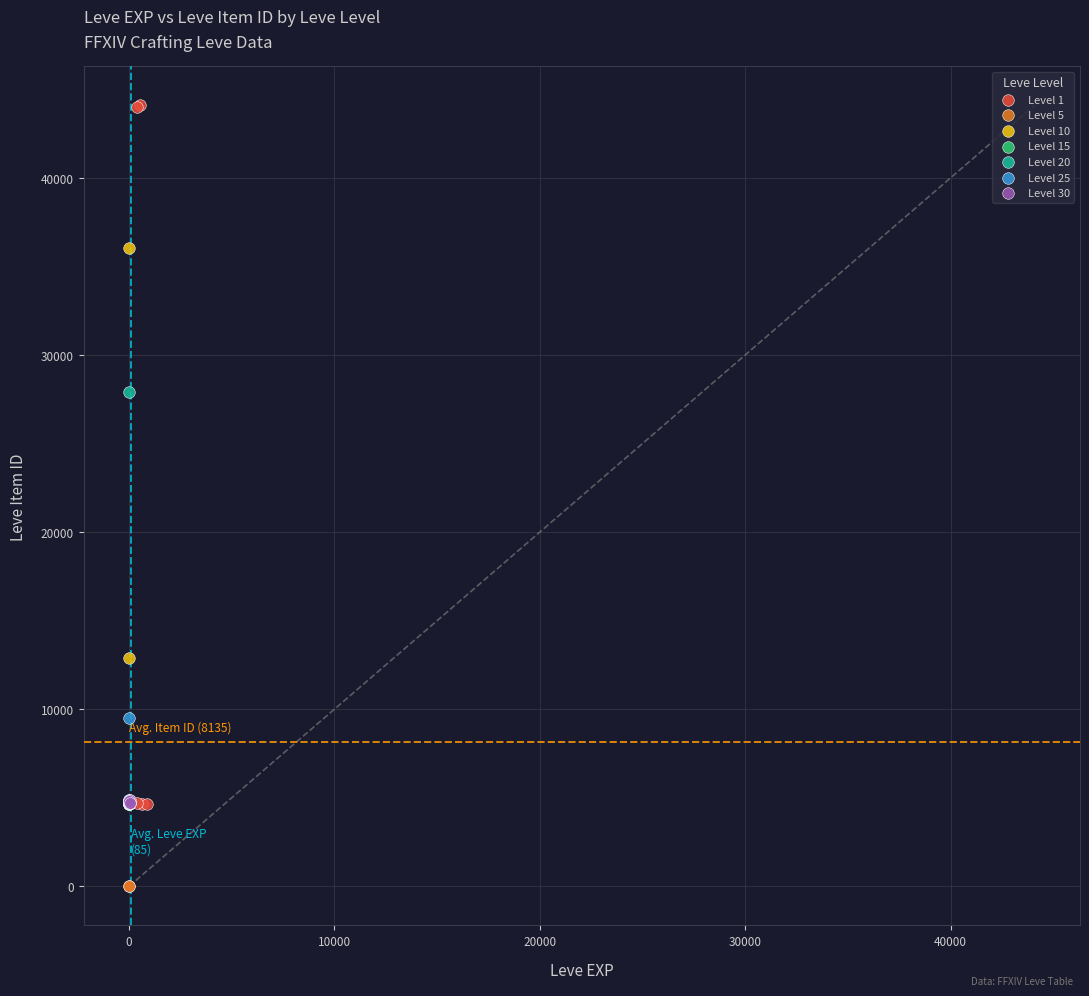

Which series has the largest Y range (max minus min)?

Level 1